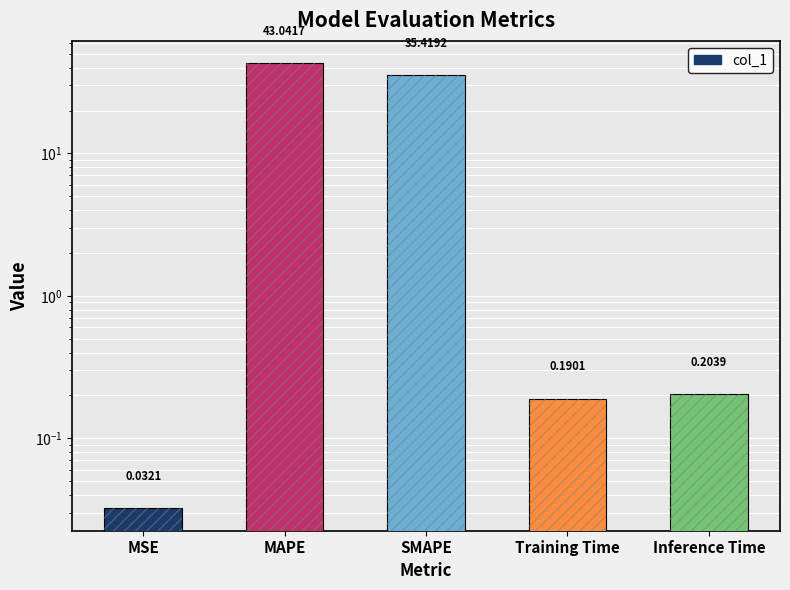

Reading left to right, what are all the values shown in this chart?

MSE=0.0	MAPE=43.0	SMAPE=35.4	Training Time=0.2	Inference Time=0.2